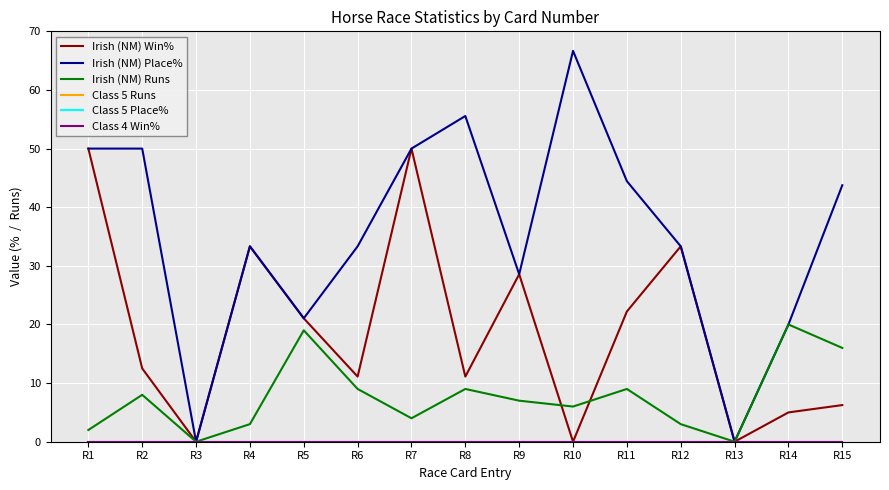

Does the chart display data point markers on the line(s)?

No